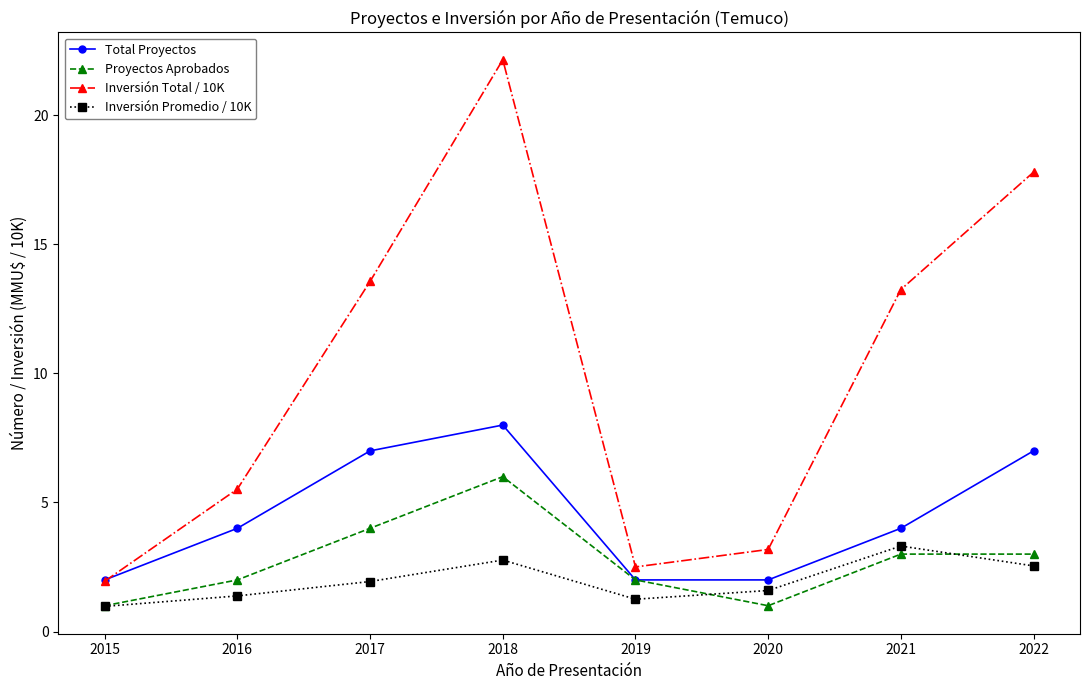

What is the value of the Inversión Total / 10K point at the 3rd from the left?

13.6